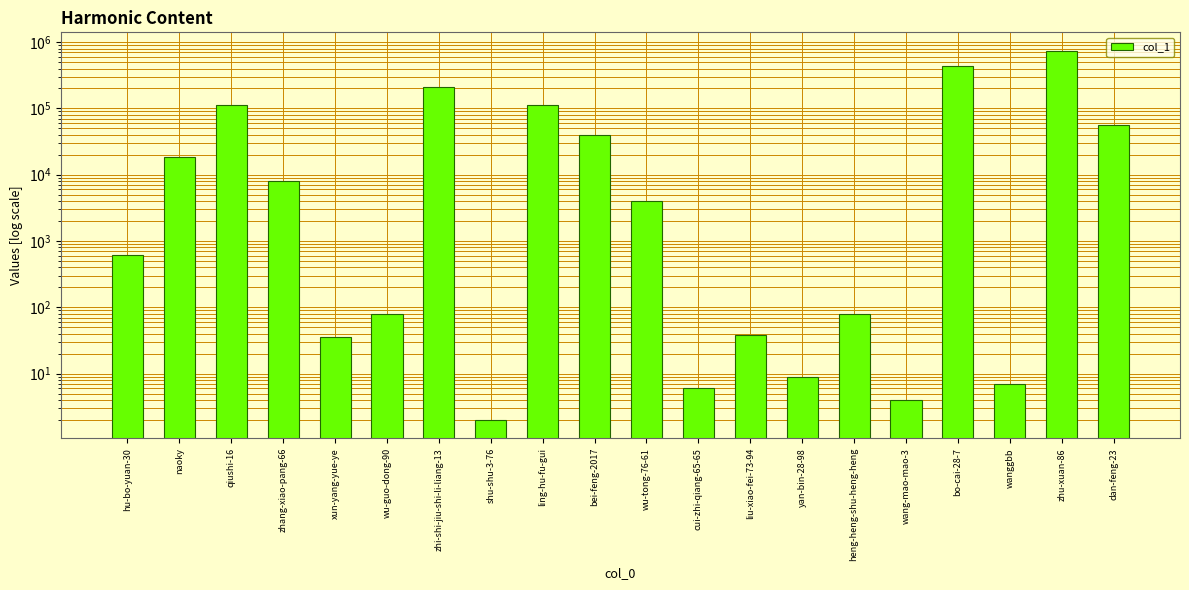

What is the change in value from zhang-xiao-pang-66 to liu-xiao-fei-73-94?

-7958